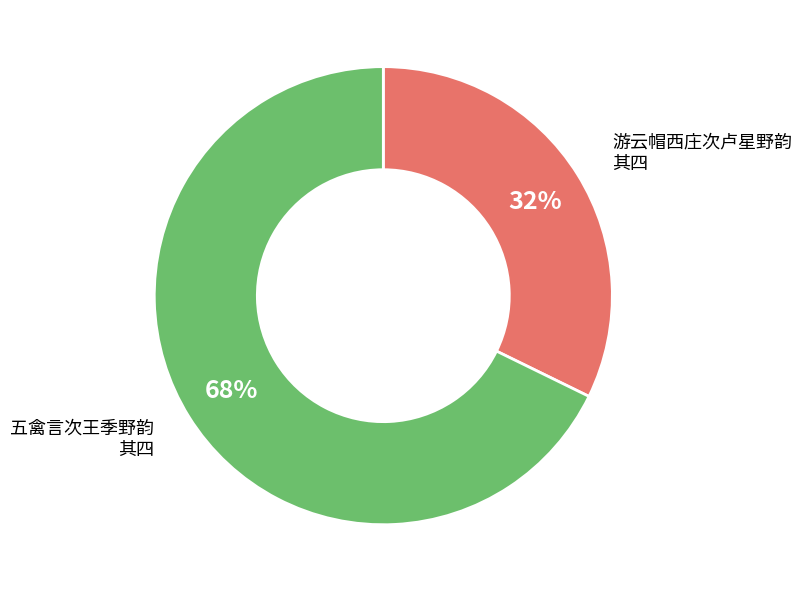

Which category has the smallest portion of the pie?

游云帽西庄次卢星野韵 其四